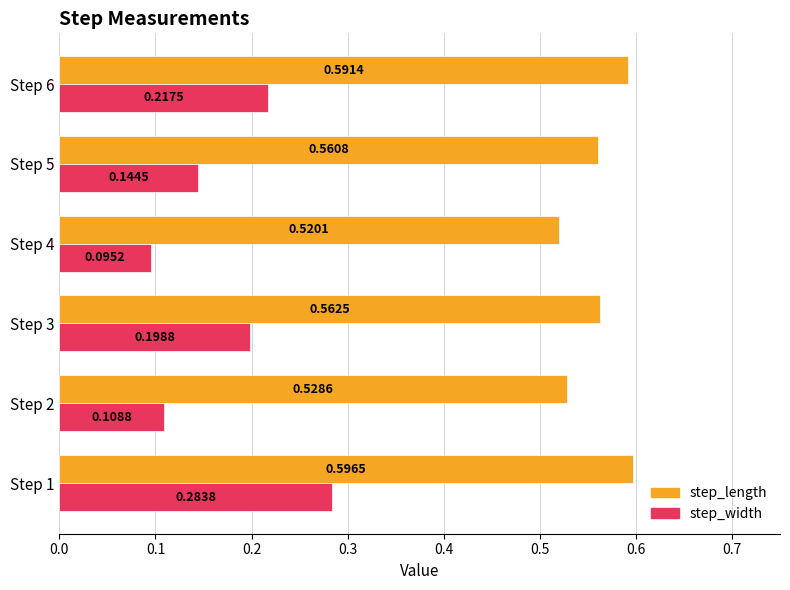

Between Step 4 and Step 6, which series saw the biggest shift?

step_width